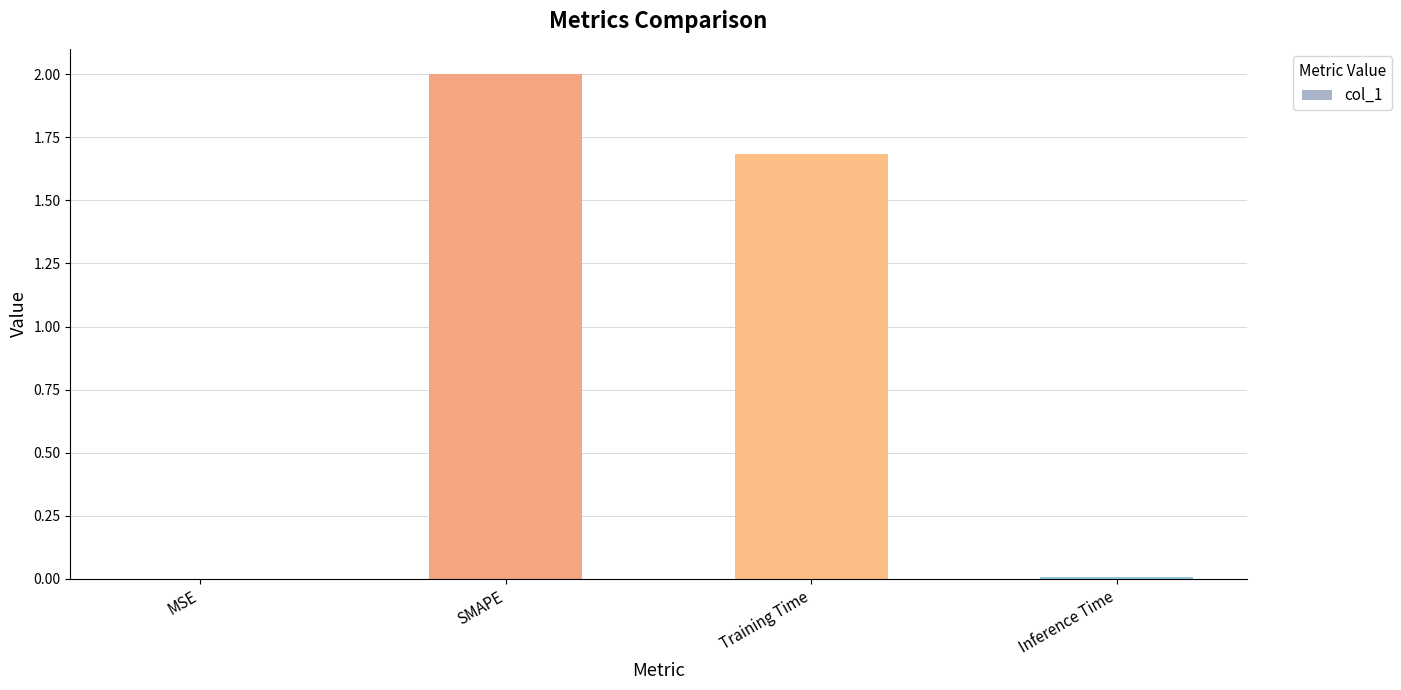

At which category does the chart reach its peak across all series?

SMAPE